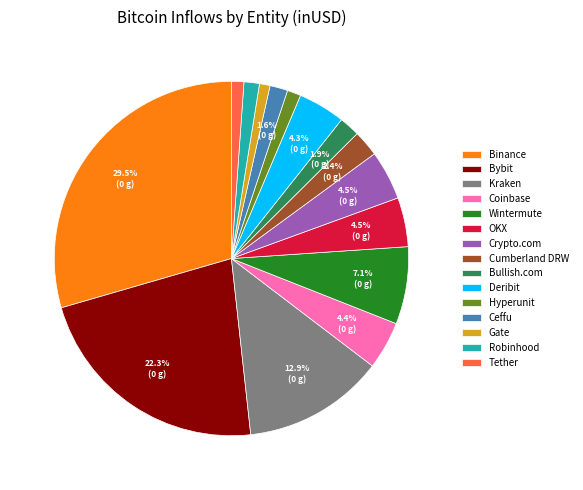

What portion of the pie excludes Coinbase?

95.6%